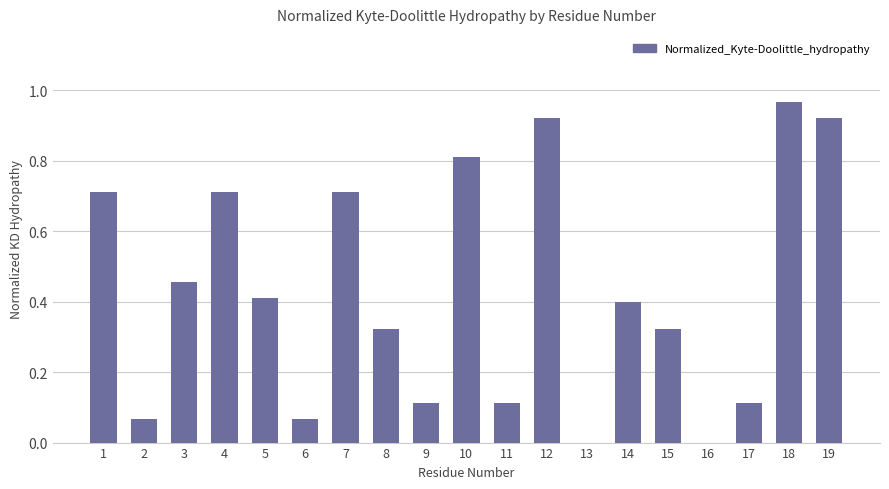

The value at 12 is 1.6. True or false?

False